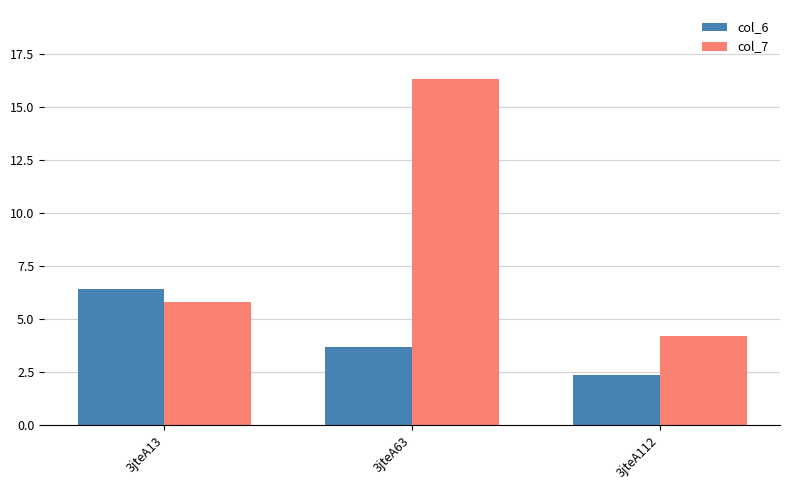

Reading left to right, what are all the values shown in this chart?

col_6: 6.4	3.7	2.4
col_7: 5.8	16.3	4.2